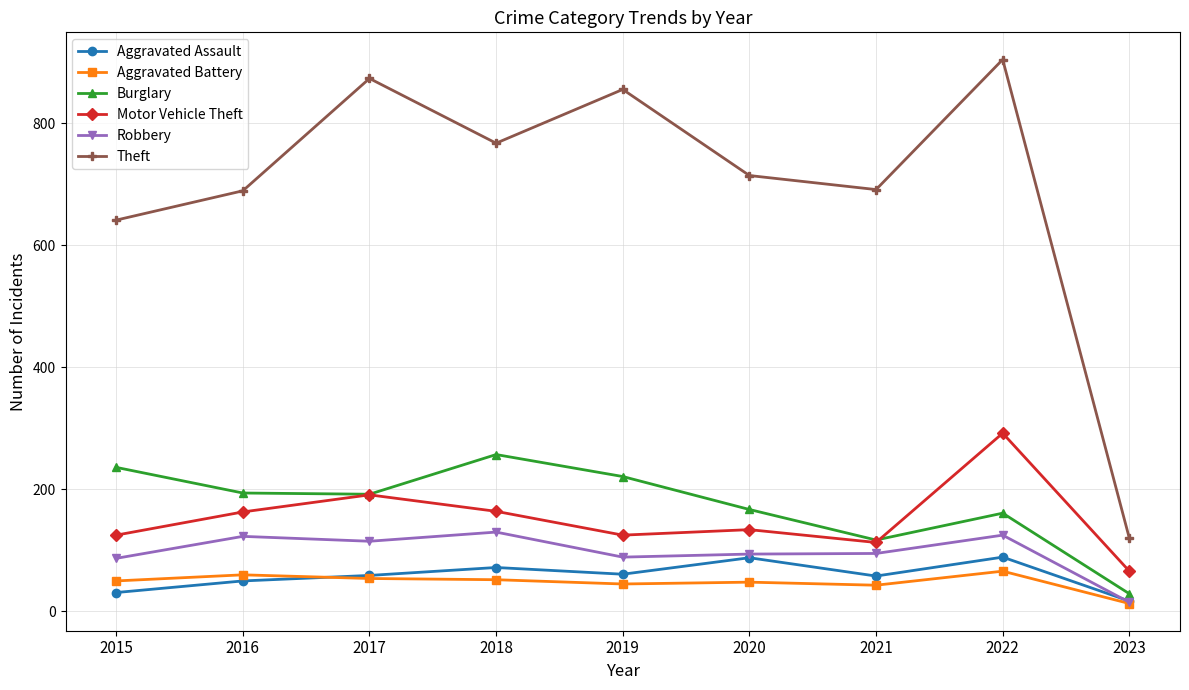

How many distinct data groups are displayed?

6